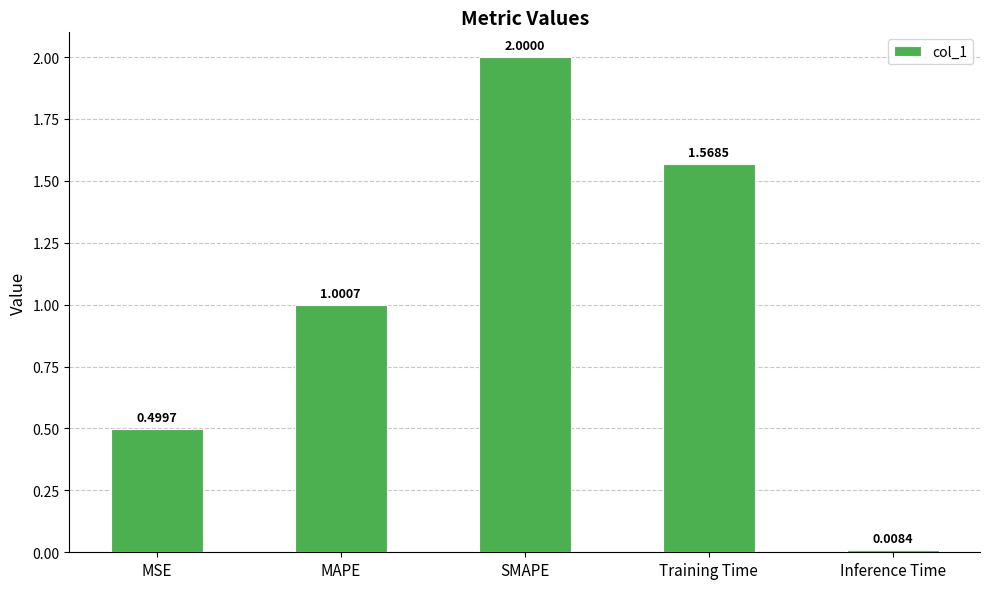

Are the bars horizontal?

No